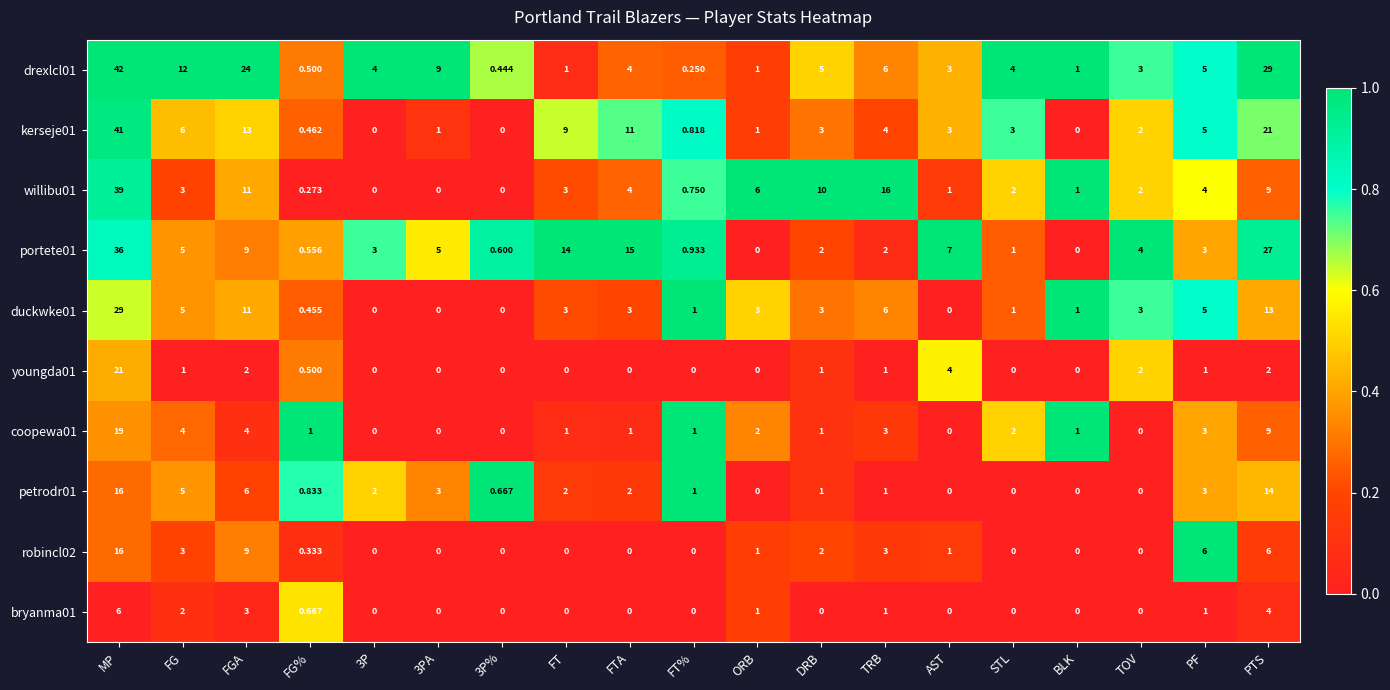

Which series has the largest total across all categories?

drexlcl01